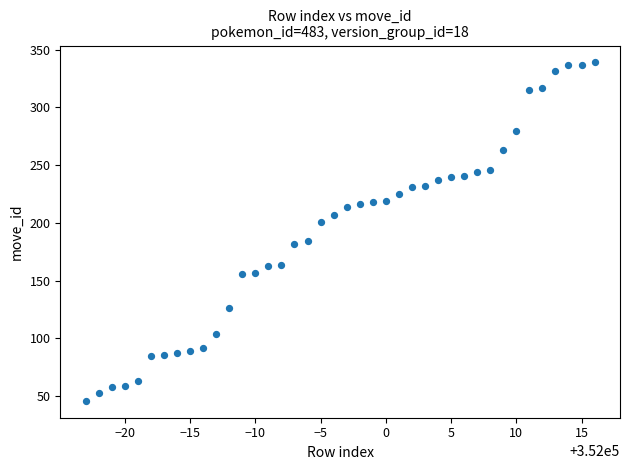

What is the range of Y values (max minus min)?

293